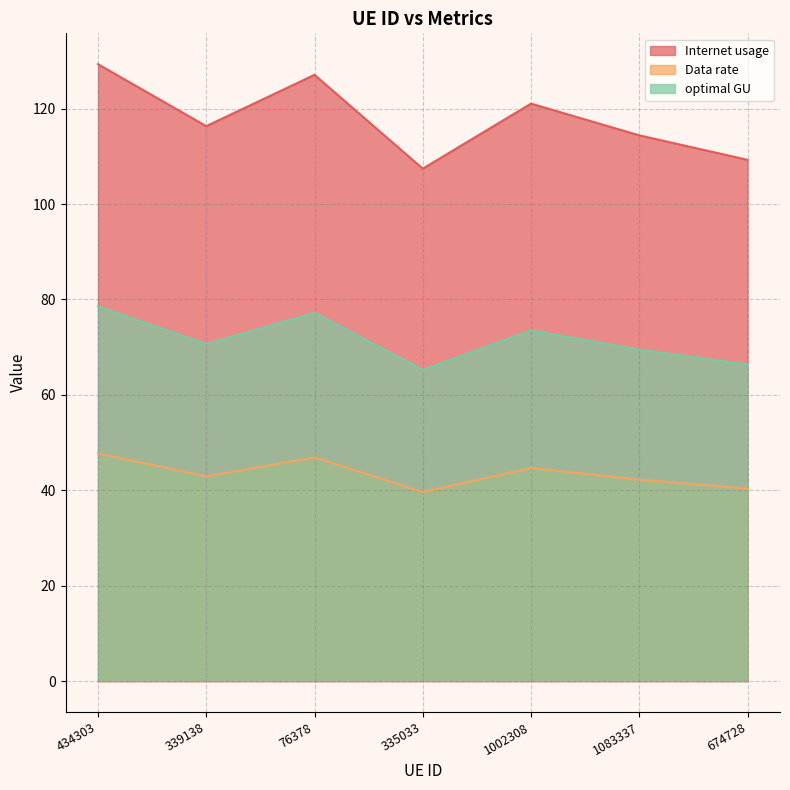

At which category is the sum across all series the highest?

434303